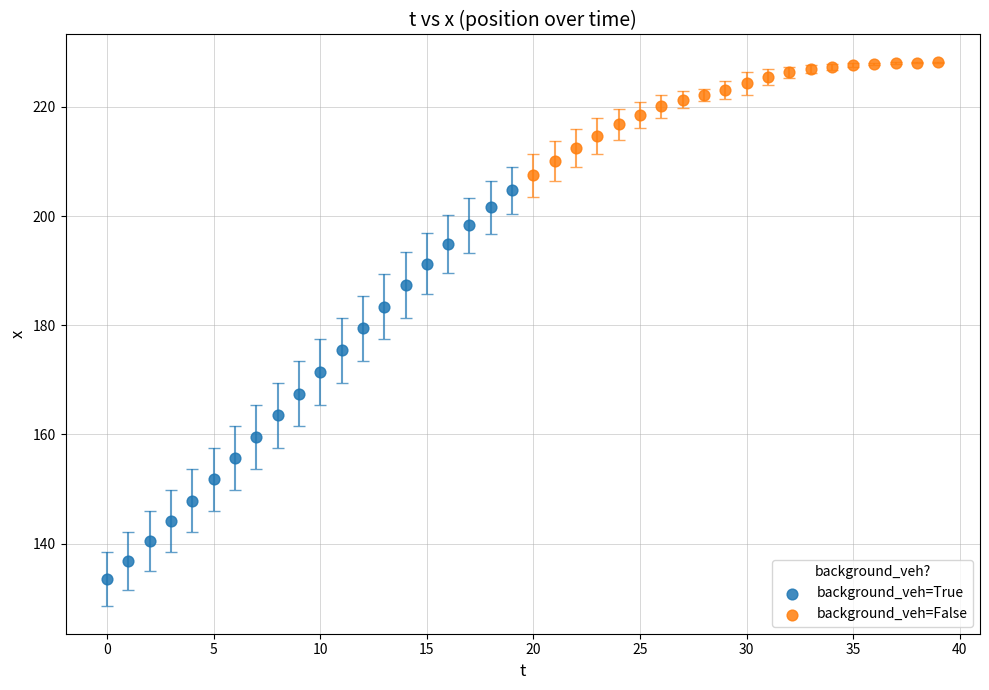

Which series has the widest spread of Y values?

background_veh=True